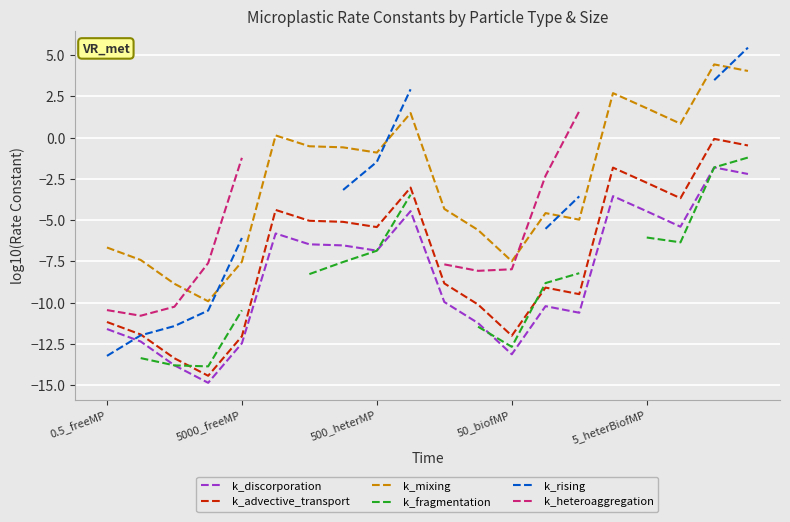

The value of k_mixing at 5_heterBiofMP is 1.8. True or false?

True